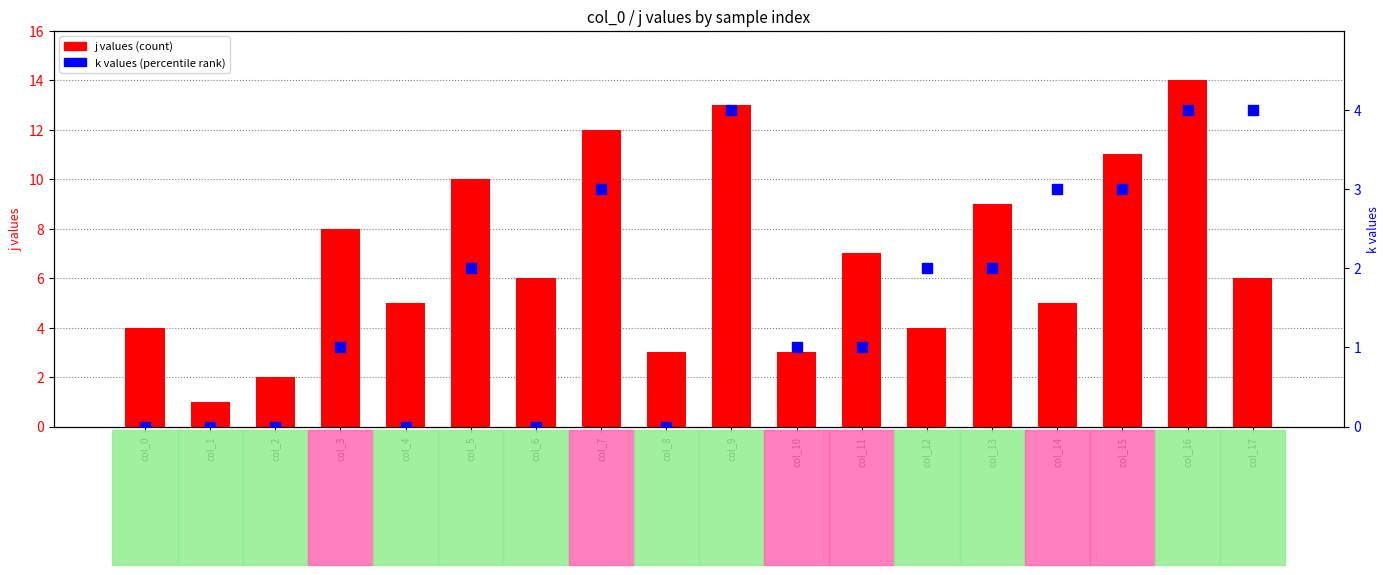

Which series reaches the maximum Y coordinate?

j values